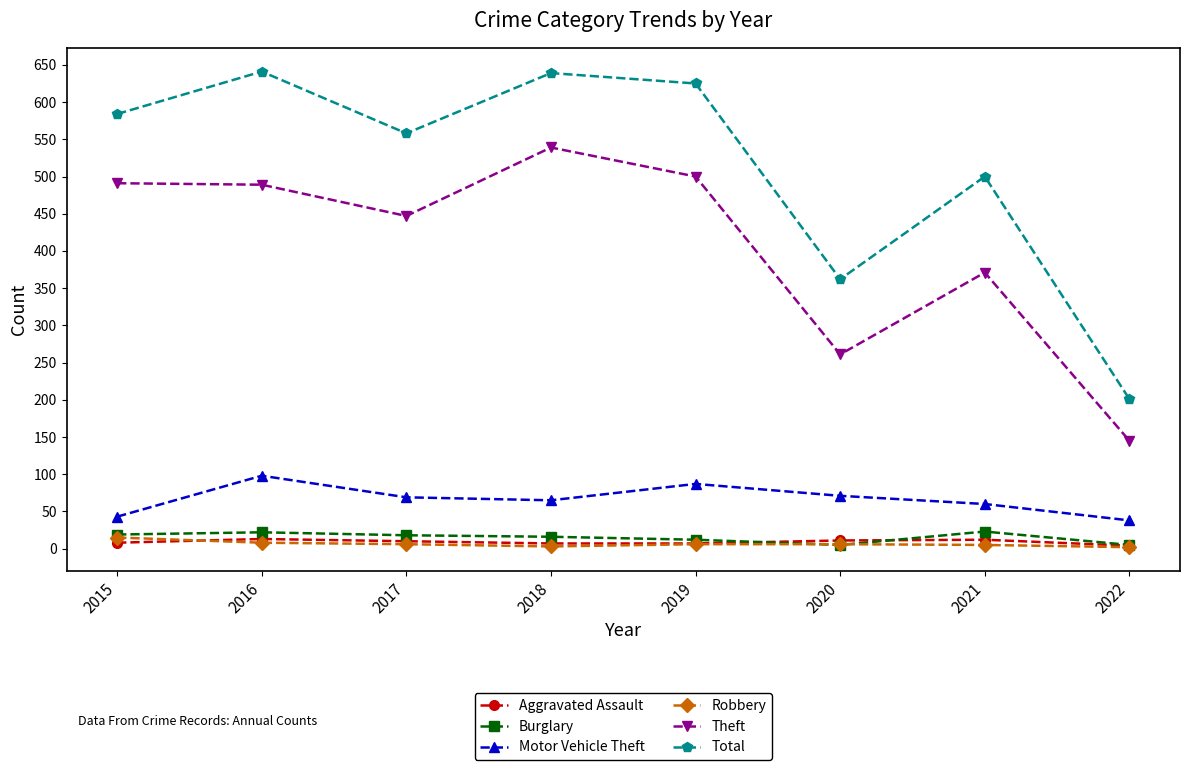

True or false: Theft has a value of 805 at 2018.

False